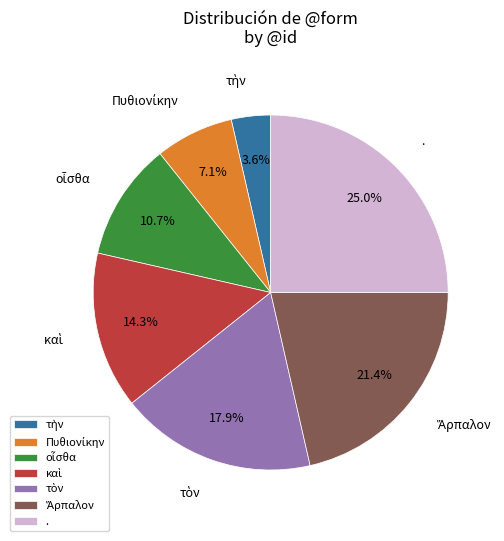

How many slices are in this pie chart?

7